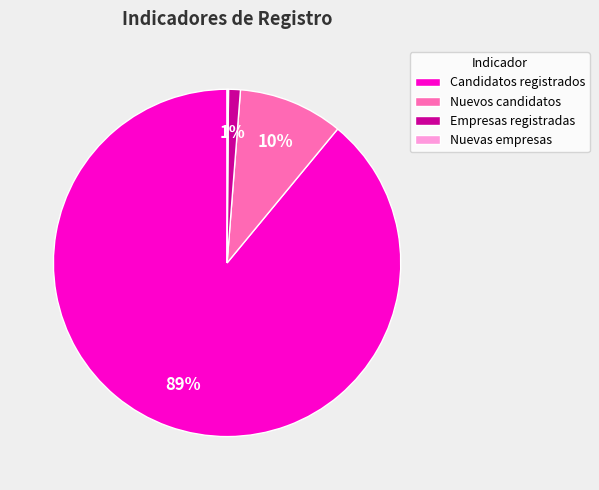

Which category accounts for the majority?

Candidatos registrados